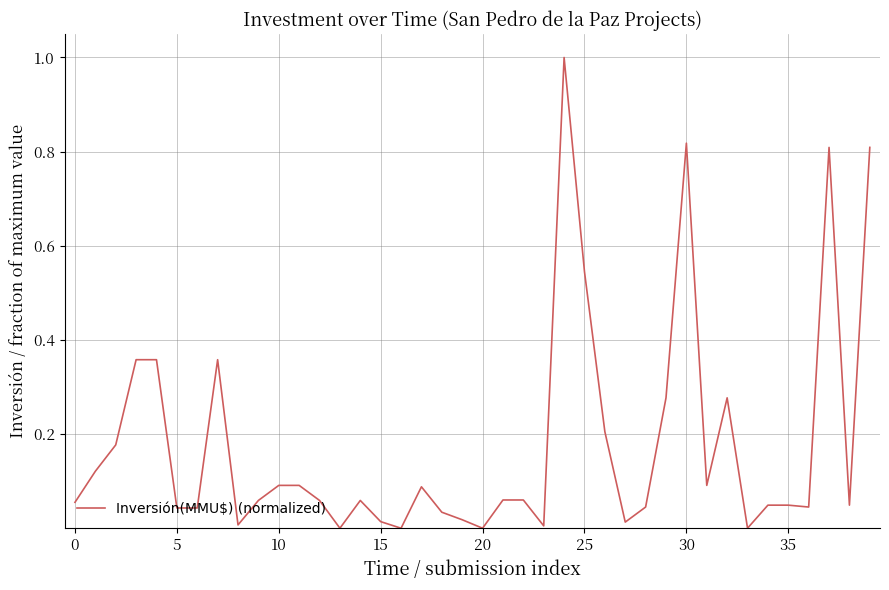

Count the number of data series in this chart.

1